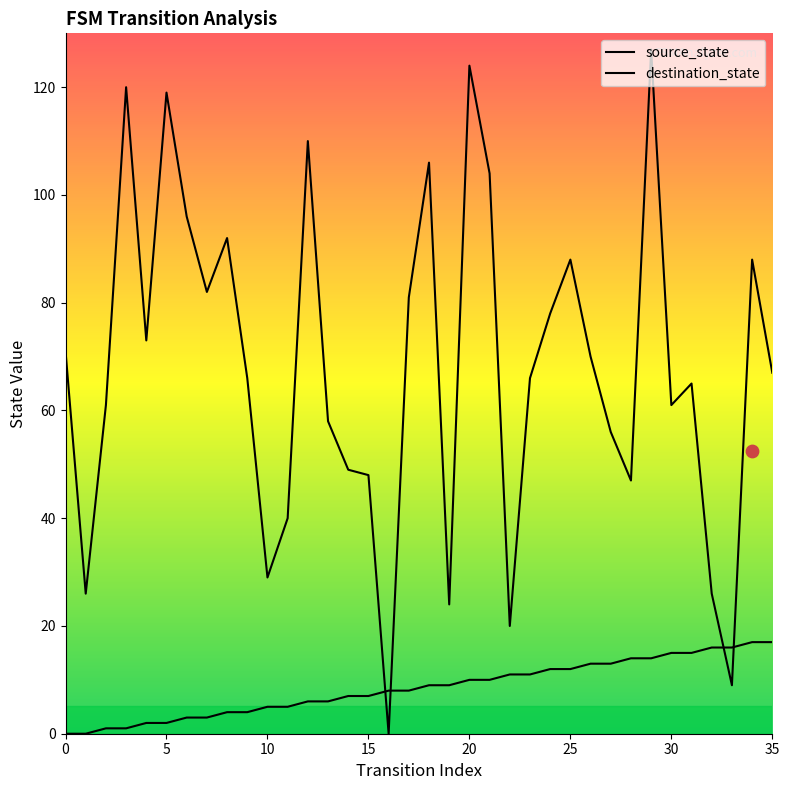

At how many categories does at least one series exceed 24?

32